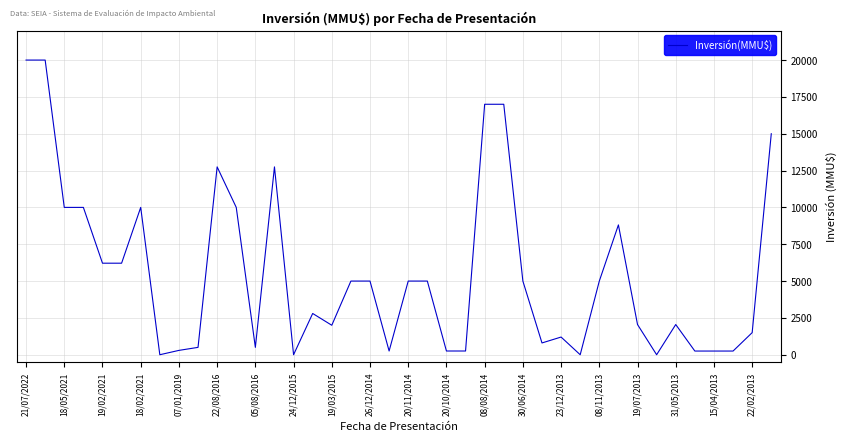

What is the maximum value shown in the chart?

20000